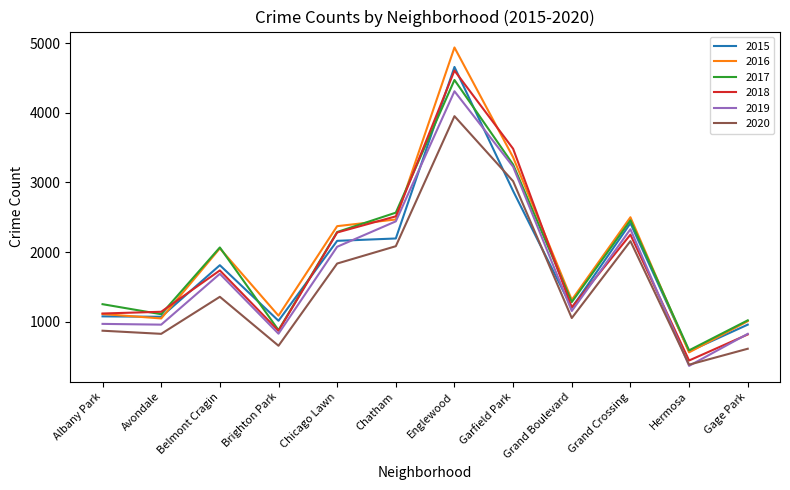

What is the difference between the second highest and second lowest values in the 2020 series?

2407